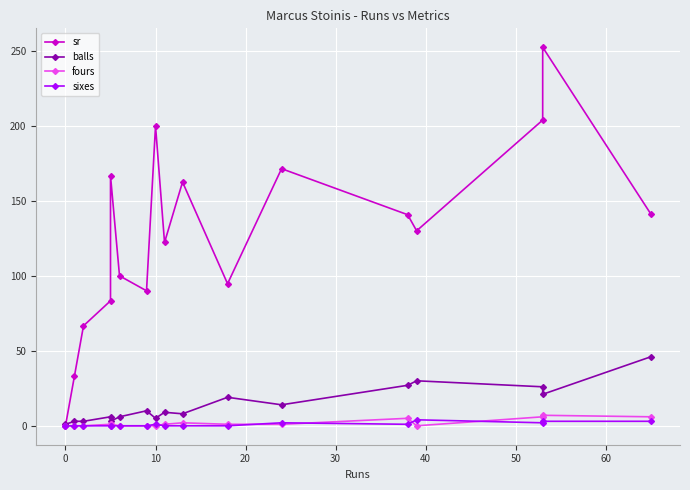

What are all the series names shown in the legend?

sr, balls, fours, sixes